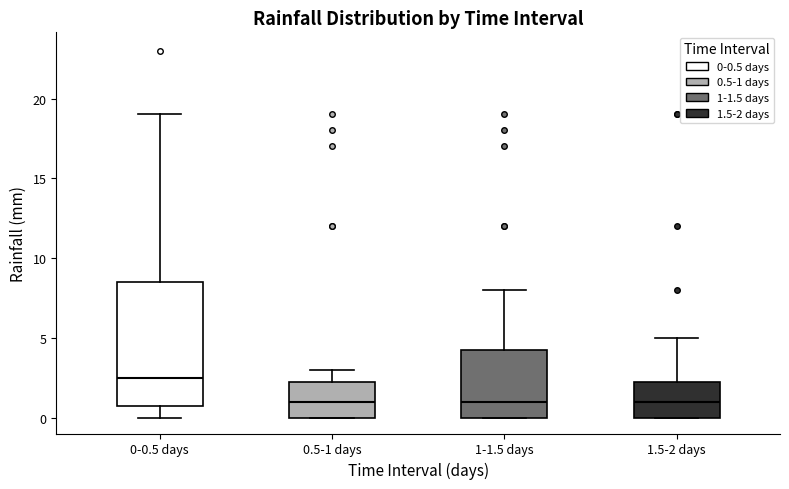

Reading left to right, transcribe this box plot: for each box, give where its median line is, the range the box spans, and where its two whiskers end, as read against the y-axis. The values are not printed on the chart, so give them approximately, as read against the axis.

0-0.5 days: median 2.5, box 1.0 to 8.5, whiskers 0.0 to 19.0
0.5-1 days: median 1.0, box 0.0 to 2.5, whiskers 0.0 to 3.0
1-1.5 days: median 1.0, box 0.0 to 4.5, whiskers 0.0 to 8.0
1.5-2 days: median 1.0, box 0.0 to 2.5, whiskers 0.0 to 5.0